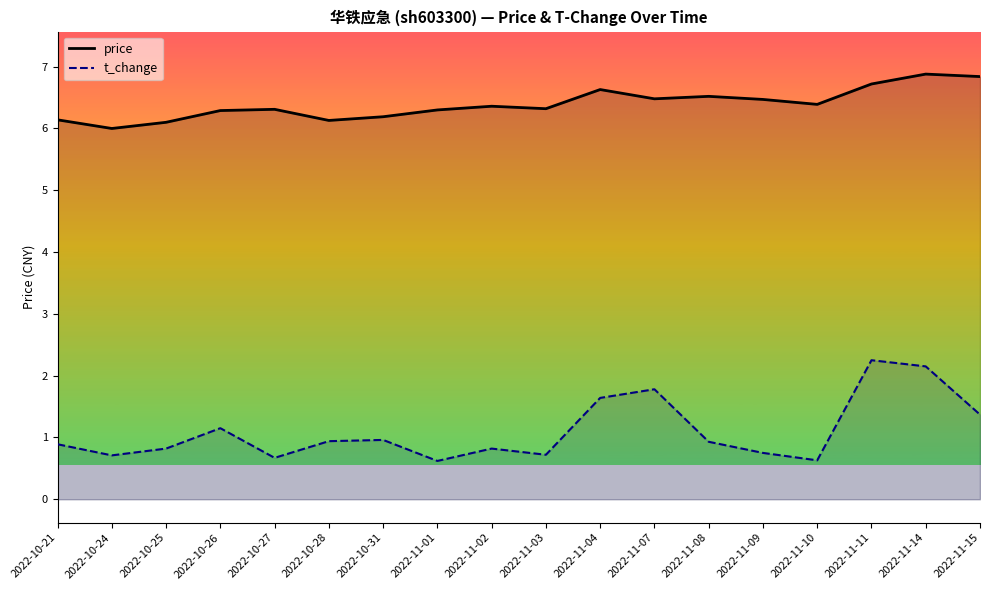

Reading left to right, what are all the values shown in this chart?

price: 6.1	6.0	6.1	6.3	6.3	6.1	6.2	6.3	6.4	6.3	6.6	6.5	6.5	6.5	6.4	6.7	6.9	6.8
t_change: 0.9	0.7	0.8	1.1	0.7	0.9	1.0	0.6	0.8	0.7	1.6	1.8	0.9	0.8	0.6	2.2	2.1	1.4